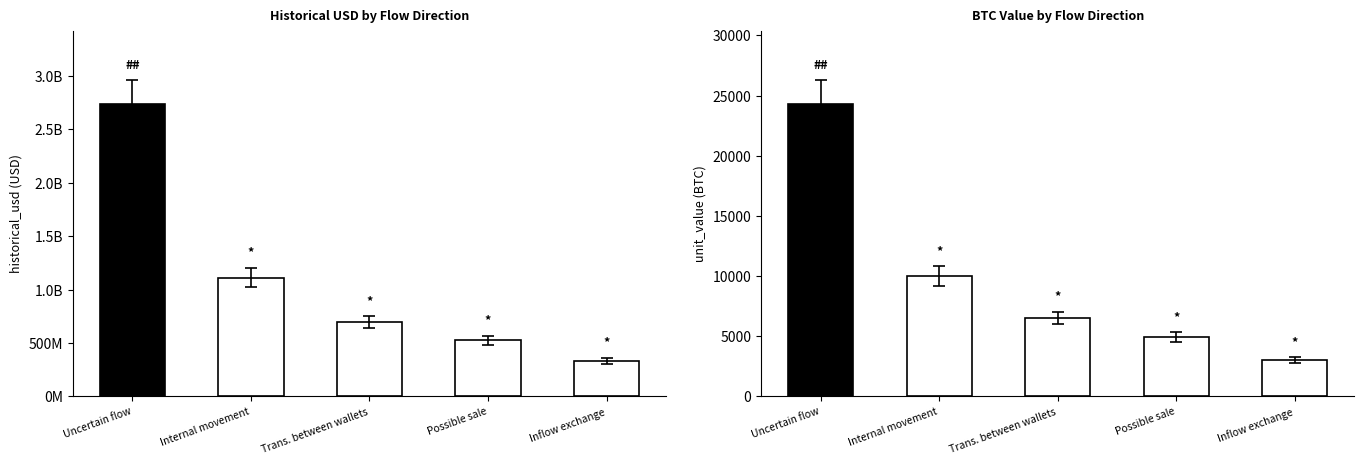

Which series changed the most between Uncertain flow and Internal movement?

historical_usd